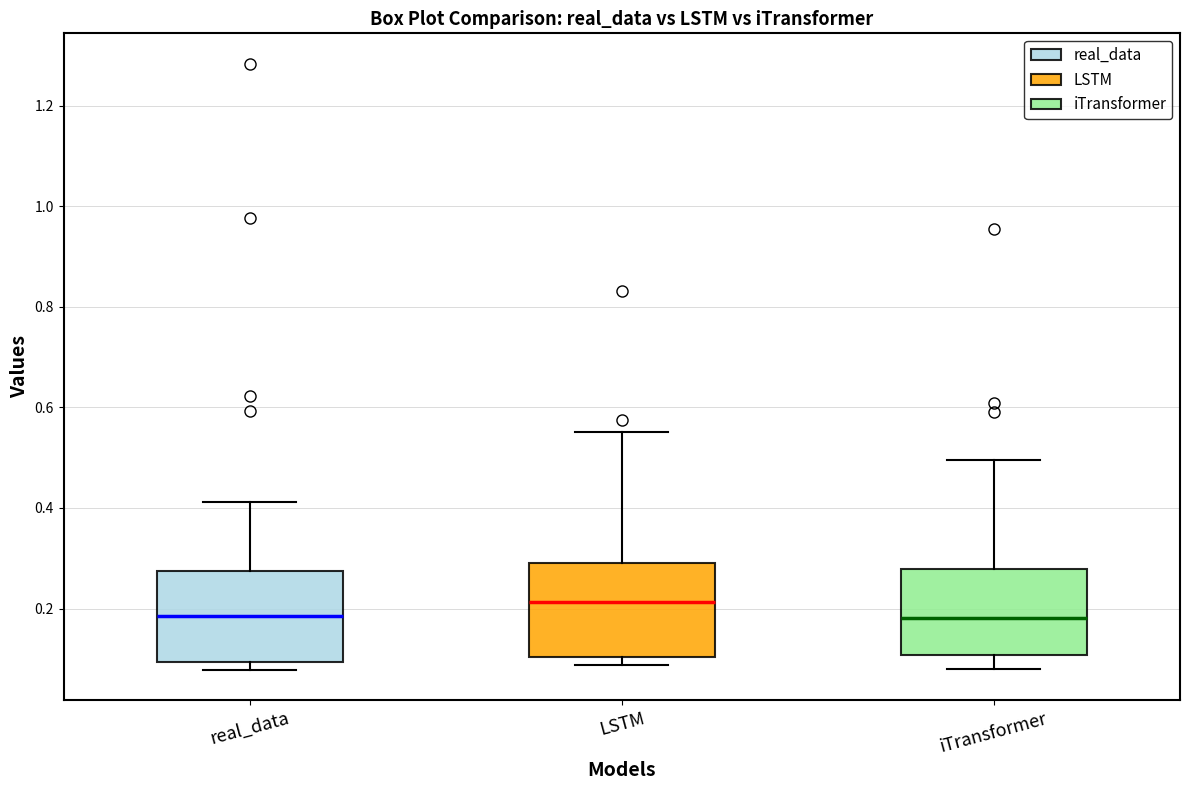

Reading left to right, read every box against the y-axis: the position of its median line, the range the box covers, and the ends of its whiskers. The values are not printed on the chart, so give them approximately, as read against the axis.

real_data: median 0.18, box 0.10 to 0.28, whiskers 0.08 to 0.42
LSTM: median 0.22, box 0.10 to 0.28, whiskers 0.08 to 0.56
iTransformer: median 0.18, box 0.10 to 0.28, whiskers 0.08 to 0.50